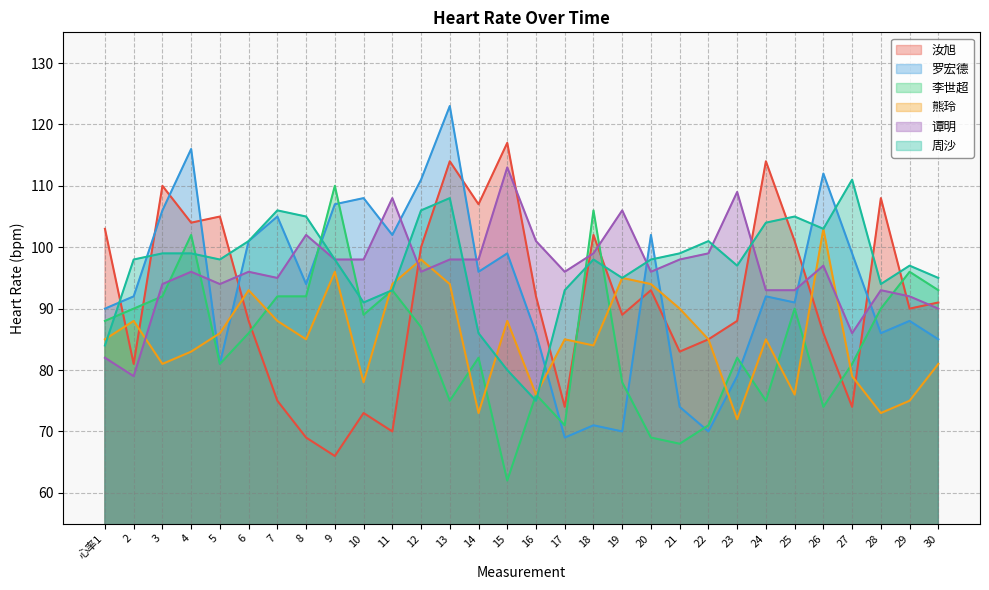

Does the chart display data point markers on the line(s)?

No